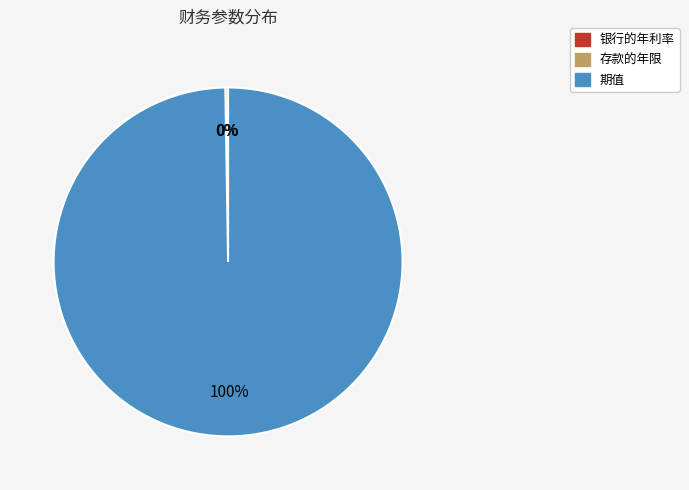

To the nearest percent, what is the difference between the largest and smallest slice percentages?

100%